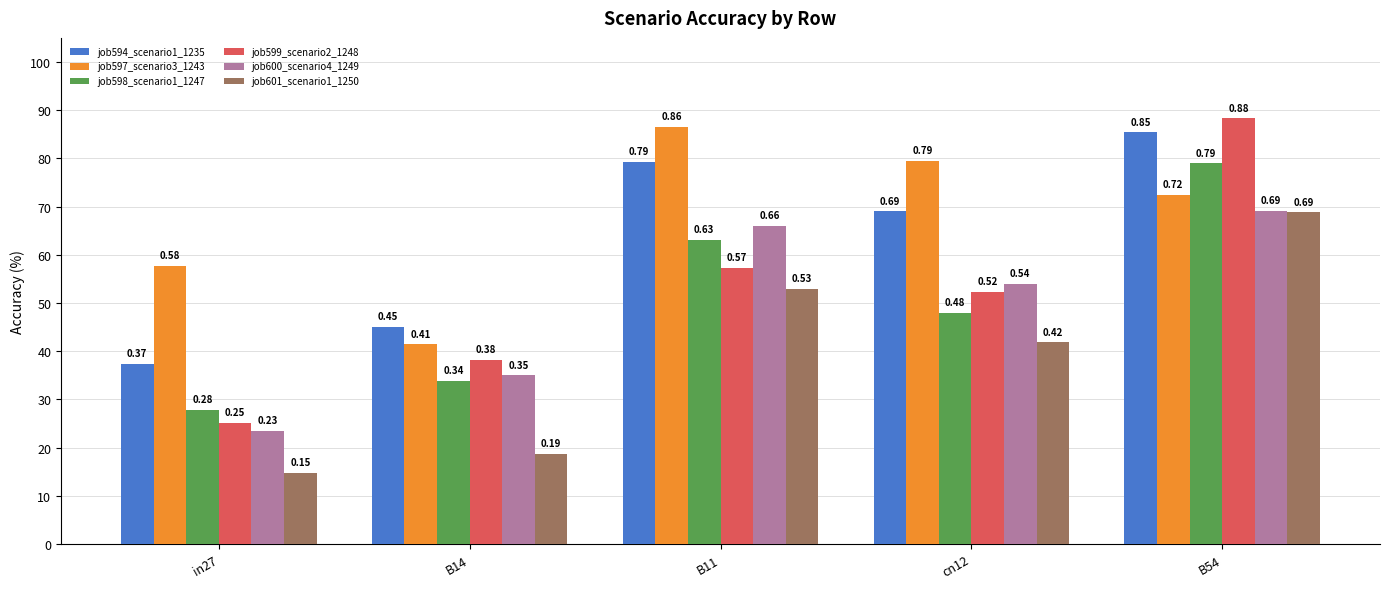

At which category does the chart reach its peak across all series?

B54